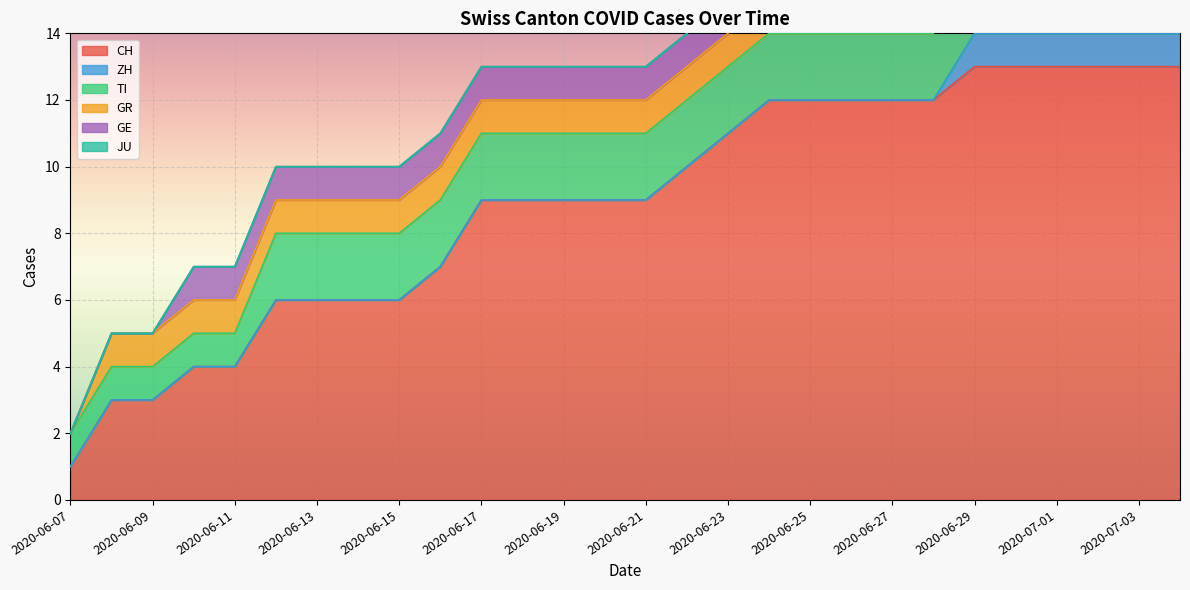

Which has a higher value, 2020-06-30 or 2020-06-18?

2020-06-30